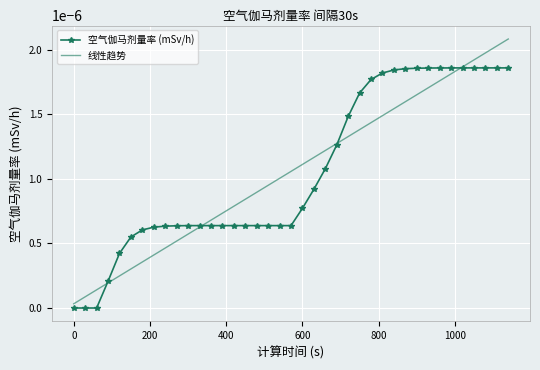

List the series in order of their peak value, highest first.

线性趋势, 空气伽马剂量率 (mSv/h)